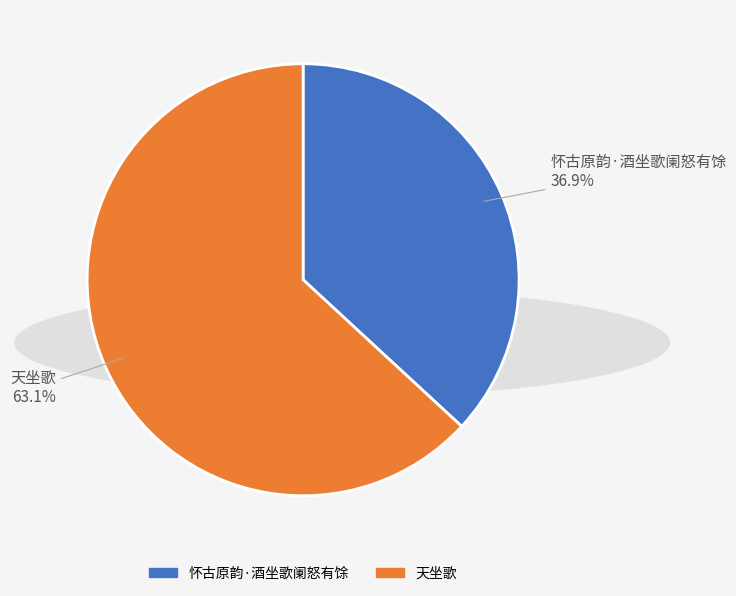

How many slices are in this pie chart?

2